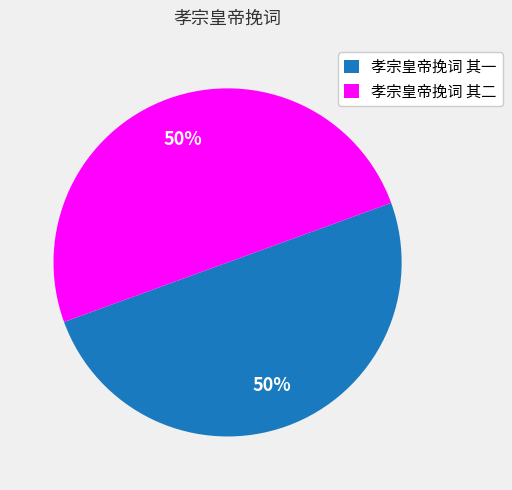

Approximately how many times larger is the value at 孝宗皇帝挽词 其二 compared to 孝宗皇帝挽词 其一?

1.0